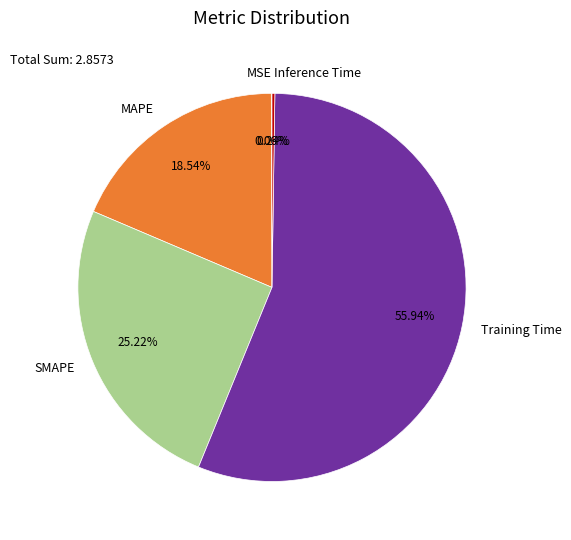

The MAPE slice represents 11% of the pie. True or false?

False